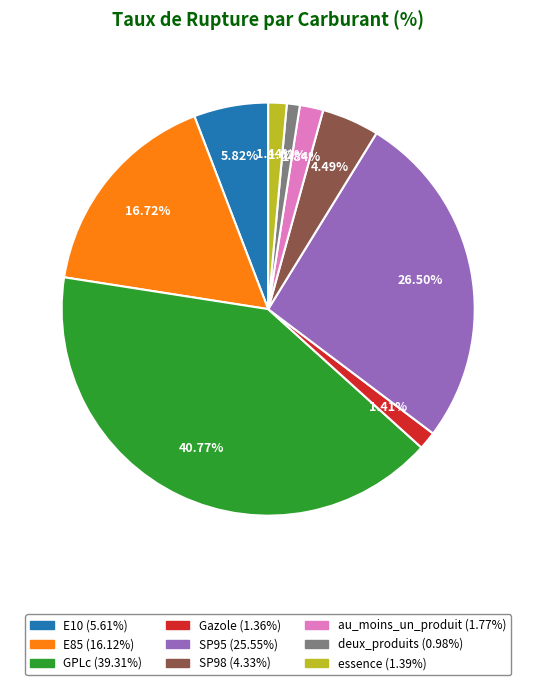

Approximately how many times larger is the value at E85 compared to SP95?

0.6